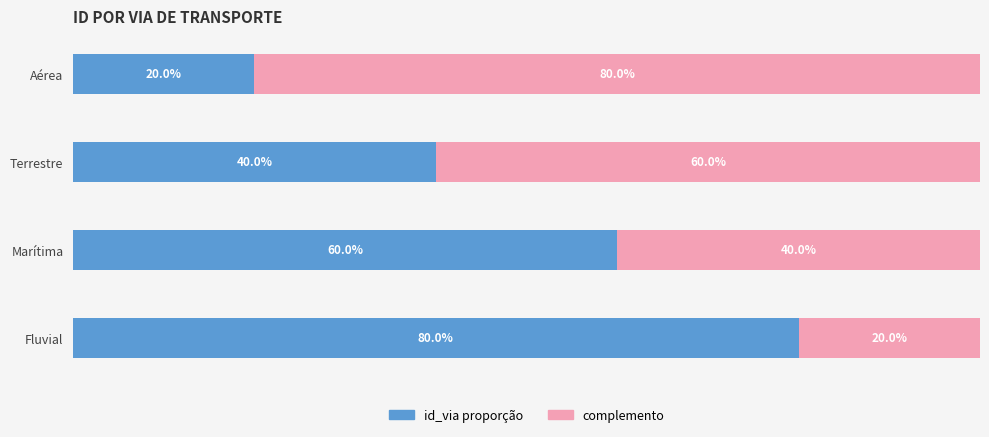

Reading left to right, transcribe all the data shown in this chart.

id_via (left): 20	40	60	80
id_via (right): 80	60	40	20